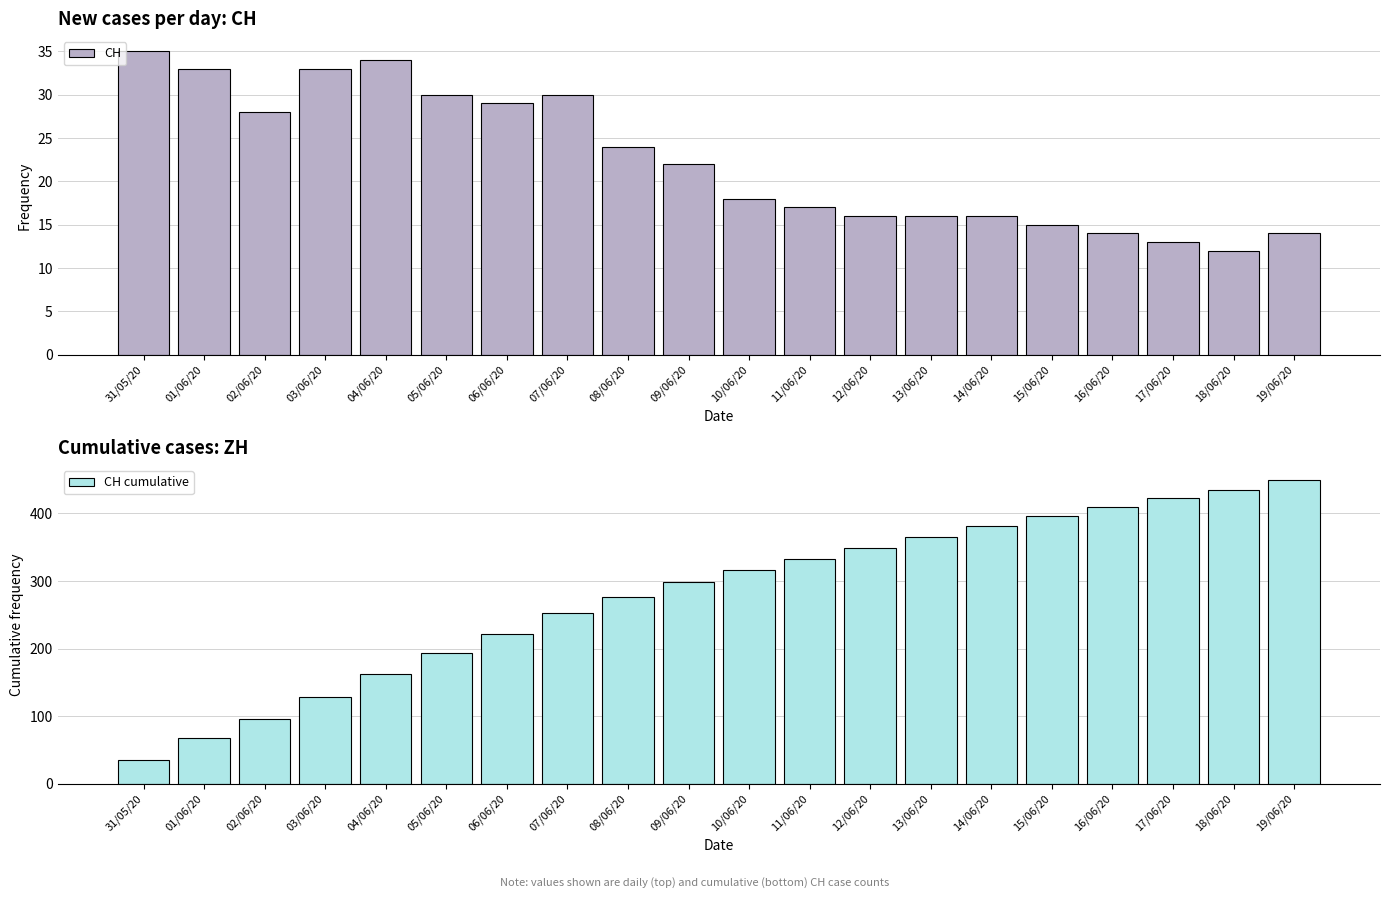

Which label corresponds to the smallest value in the chart?

18/06/20